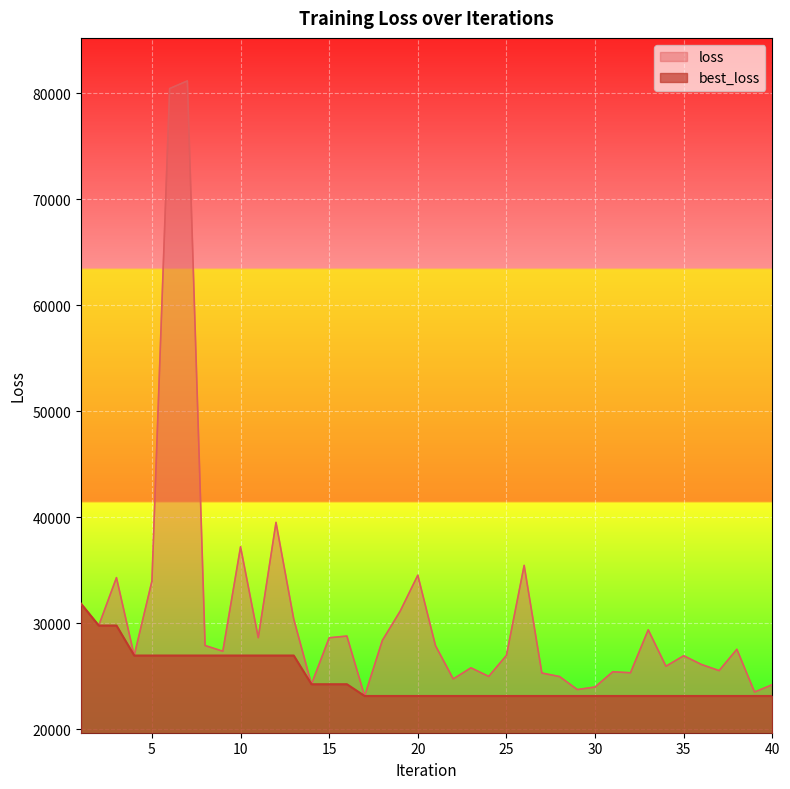

Reading left to right, extract all data points from this chart.

loss: 1=31822.4	2=29766.8	3=34288.2	4=26934.8	5=33963.2	6=80455.2	7=81178.2	8=27878.2	9=27340.7	10=37201.3	11=28622.0	12=39503.0	13=30385.0	14=24226.3	15=28609.8	16=28773.0	17=23116.1	18=28362.5	19=31107.3	20=34516.4	21=27863.7	22=24726.1	23=25774.7	24=24966.0	25=26945.9	26=35444.5	27=25281.9	28=24948.7	29=23721.3	30=23964.7	31=25402.7	32=25308.9	33=29364.6	34=25924.9	35=26914.6	36=26091.0	37=25510.6	38=27525.2	39=23493.6	40=24181.9
best_loss: 1=31822.4	2=29766.8	3=29766.8	4=26934.8	5=26934.8	6=26934.8	7=26934.8	8=26934.8	9=26934.8	10=26934.8	11=26934.8	12=26934.8	13=26934.8	14=24226.3	15=24226.3	16=24226.3	17=23116.1	18=23116.1	19=23116.1	20=23116.1	21=23116.1	22=23116.1	23=23116.1	24=23116.1	25=23116.1	26=23116.1	27=23116.1	28=23116.1	29=23116.1	30=23116.1	31=23116.1	32=23116.1	33=23116.1	34=23116.1	35=23116.1	36=23116.1	37=23116.1	38=23116.1	39=23116.1	40=23116.1